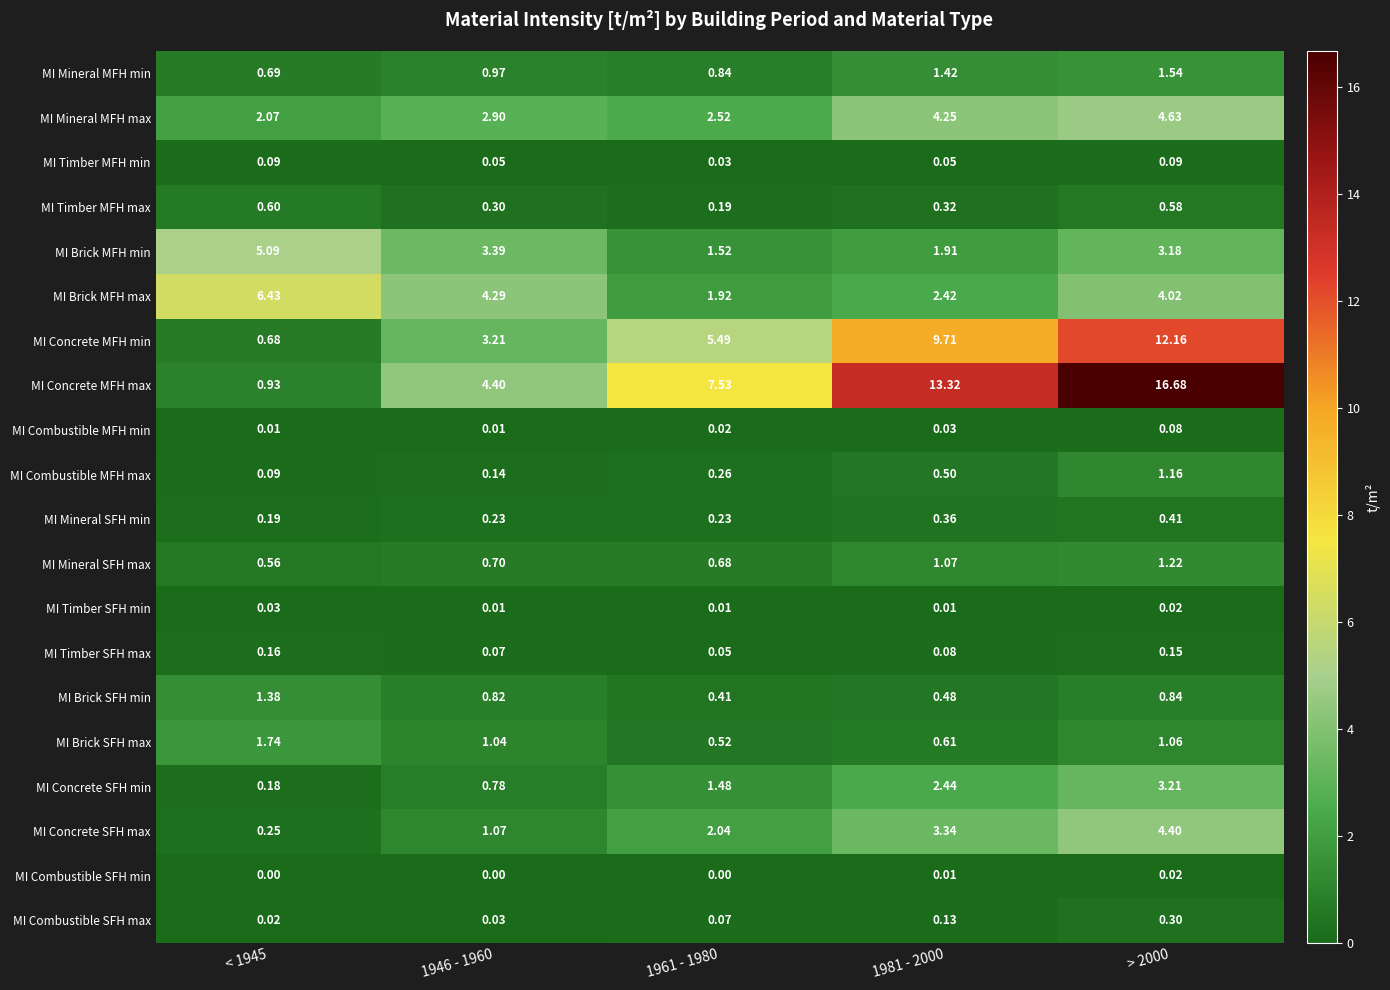

Which series has the widest spread of values?

MI Concrete MFH max